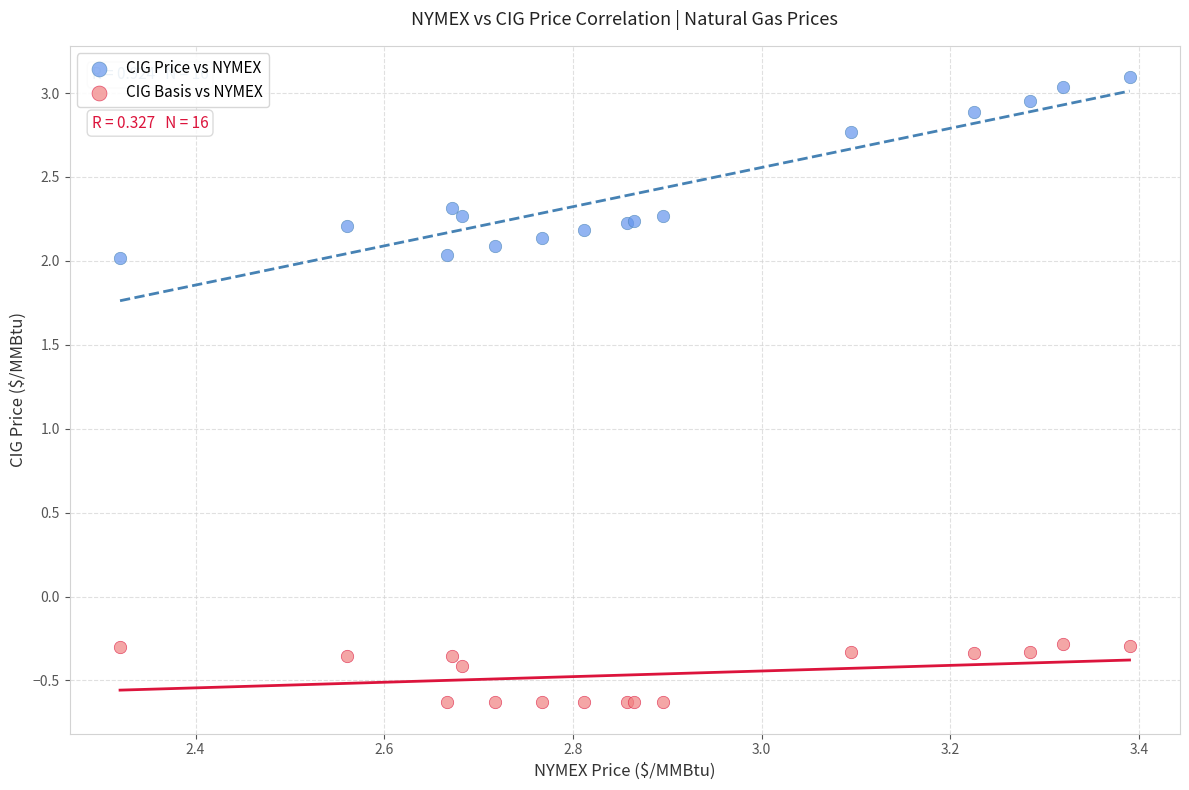

What are all the series names shown in the legend?

CIG Price vs NYMEX, CIG Basis vs NYMEX